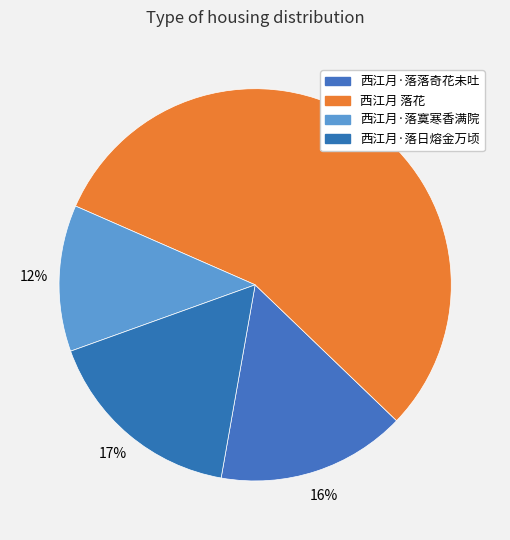

To the nearest percent, what is the combined percentage of 西江月 落花 and 西江月·落日熔金万顷?

72%